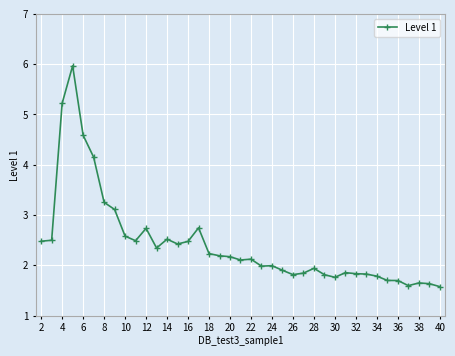

What is the smallest value displayed?

1.6